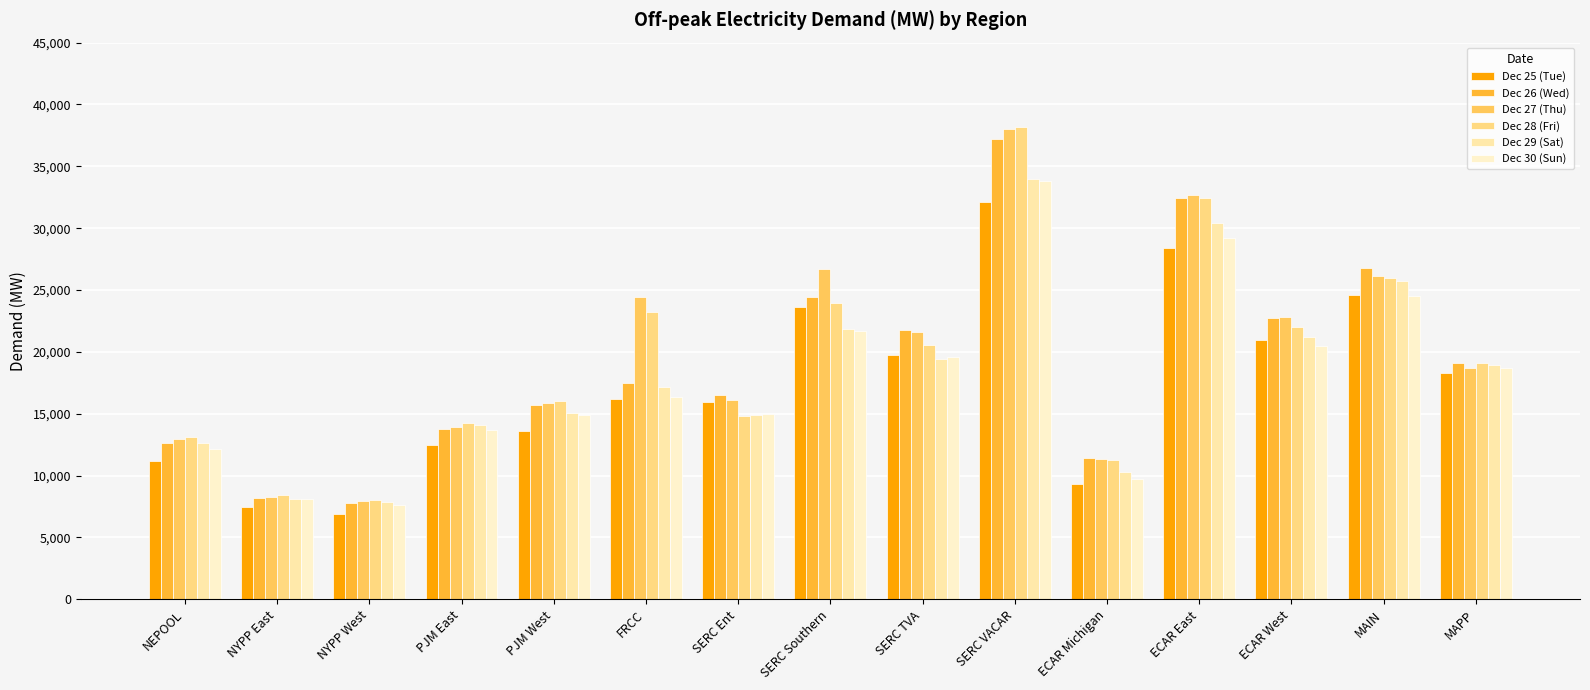

Reading left to right, what are all the values shown in this chart?

Dec 25 (Tue): NEPOOL=11156.8	NYPP East=7474.8	NYPP West=6925.9	PJM East=12486.0	PJM West=13588.8	FRCC=16161.4	SERC Ent=15975.0	SERC Southern=23603.7	SERC TVA=19726.5	SERC VACAR=32099.5	ECAR Michigan=9355.7	ECAR East=28401.2	ECAR West=20977.2	MAIN=24595.5	MAPP=18330.3
Dec 26 (Wed): NEPOOL=12643.8	NYPP East=8207.7	NYPP West=7767.2	PJM East=13748.2	PJM West=15697.7	FRCC=17492.2	SERC Ent=16533.4	SERC Southern=24456.7	SERC TVA=21736.3	SERC VACAR=37170.6	ECAR Michigan=11459.5	ECAR East=32429.8	ECAR West=22747.6	MAIN=26757.8	MAPP=19140.1
Dec 27 (Thu): NEPOOL=12939.8	NYPP East=8299.0	NYPP West=7955.0	PJM East=13950.0	PJM West=15848.2	FRCC=24447.8	SERC Ent=16150.5	SERC Southern=26663.2	SERC TVA=21644.4	SERC VACAR=38045.8	ECAR Michigan=11352.4	ECAR East=32666.1	ECAR West=22851.3	MAIN=26148.6	MAPP=18687.4
Dec 28 (Fri): NEPOOL=13156.5	NYPP East=8430.5	NYPP West=8017.8	PJM East=14277.5	PJM West=16035.2	FRCC=23225.5	SERC Ent=14847.5	SERC Southern=23978.4	SERC TVA=20593.0	SERC VACAR=38180.7	ECAR Michigan=11250.7	ECAR East=32400.2	ECAR West=21982.0	MAIN=26012.1	MAPP=19090.1
Dec 29 (Sat): NEPOOL=12667.0	NYPP East=8105.4	NYPP West=7866.7	PJM East=14085.5	PJM West=15098.0	FRCC=17201.3	SERC Ent=14883.6	SERC Southern=21831.2	SERC TVA=19396.1	SERC VACAR=33939.9	ECAR Michigan=10301.6	ECAR East=30431.8	ECAR West=21164.6	MAIN=25725.6	MAPP=18931.8
Dec 30 (Sun): NEPOOL=12147.5	NYPP East=8127.1	NYPP West=7593.4	PJM East=13700.2	PJM West=14873.2	FRCC=16370.5	SERC Ent=14955.5	SERC Southern=21693.2	SERC TVA=19583.6	SERC VACAR=33840.8	ECAR Michigan=9688.2	ECAR East=29226.2	ECAR West=20445.4	MAIN=24541.6	MAPP=18708.7